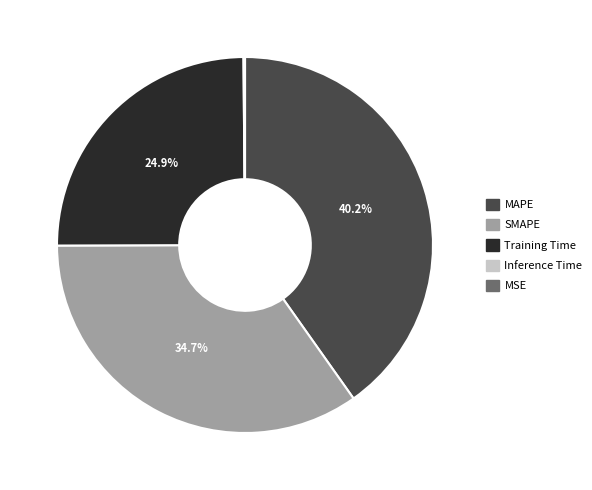

Does SMAPE represent more than half of the total?

No